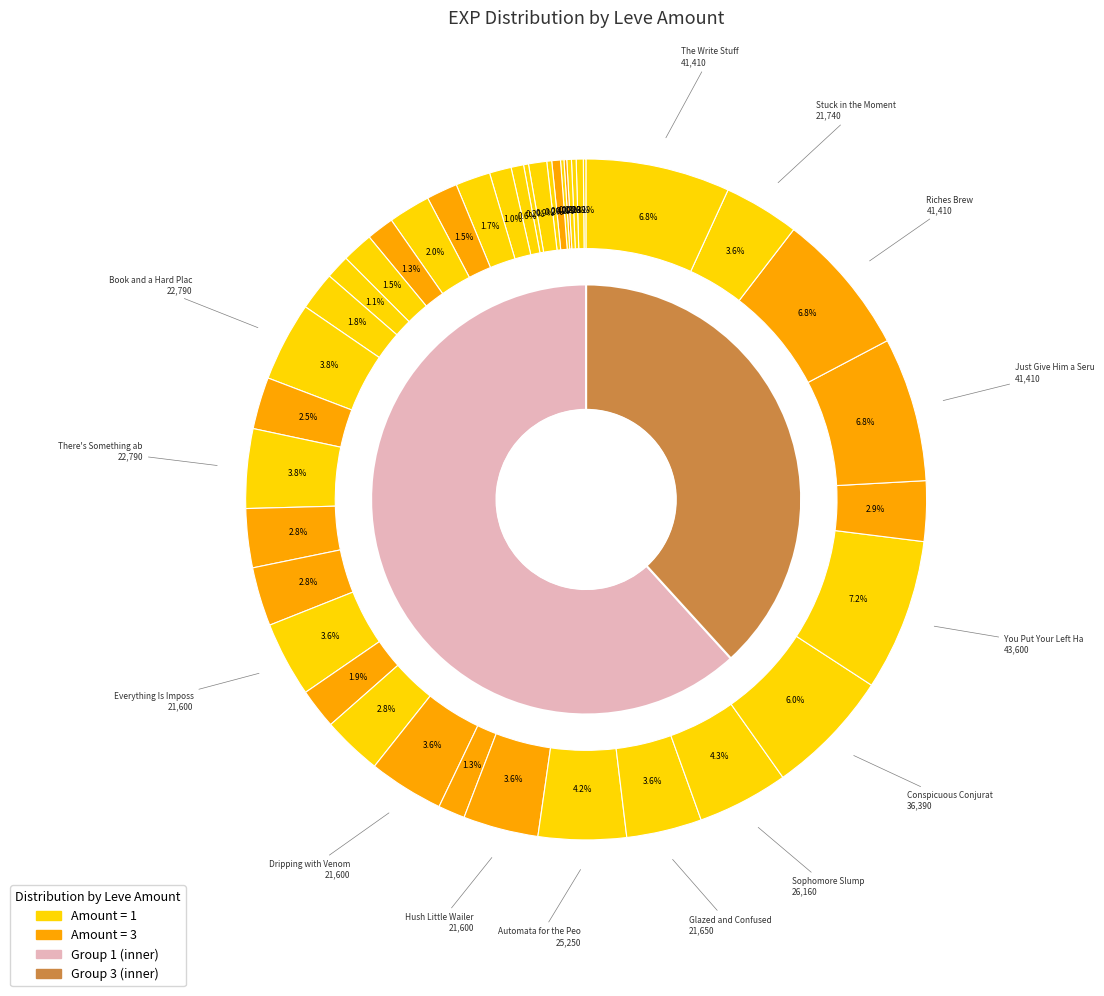

Which slice is the smallest?

Mercury Rising